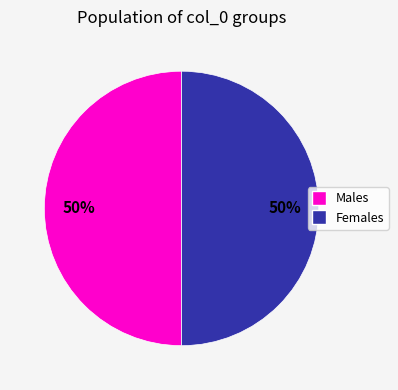

To the nearest percent, what is the difference between the largest and smallest slice percentages?

0%